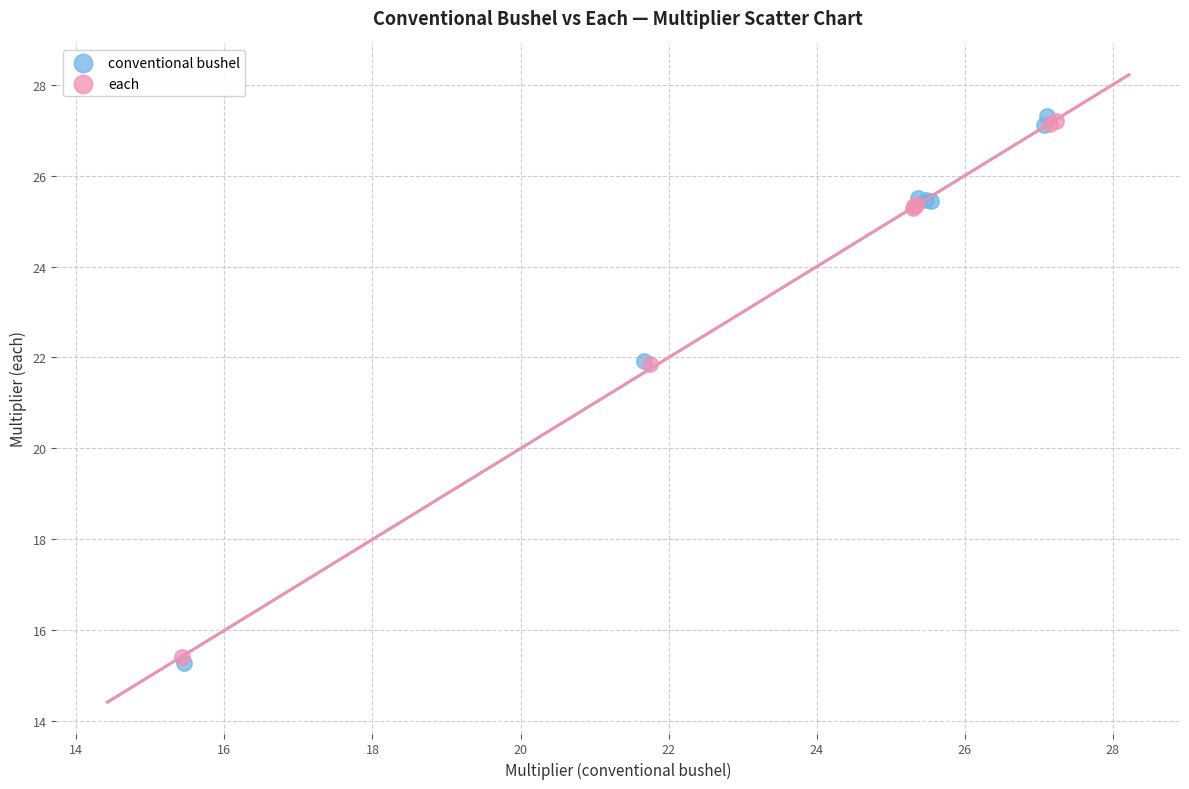

What are all the series names shown in the legend?

conventional bushel, each